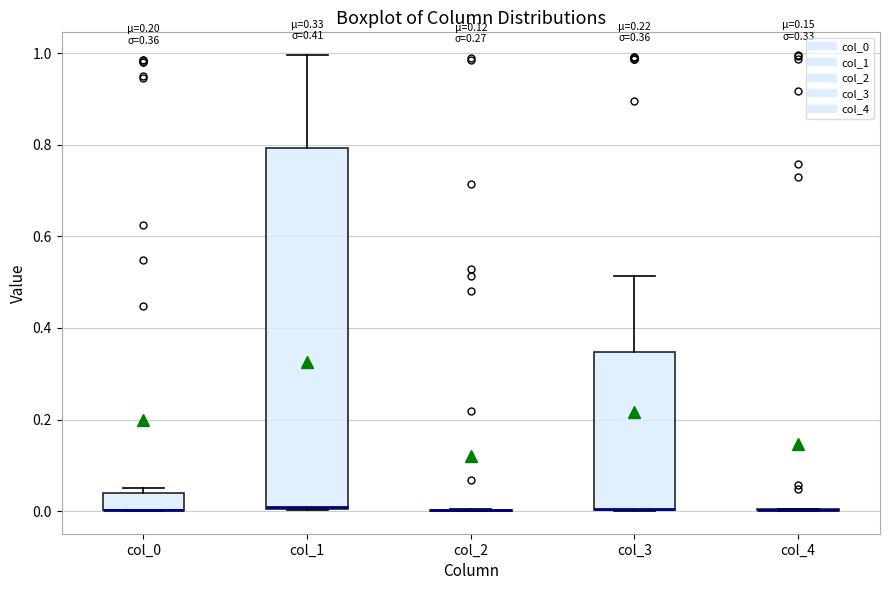

Comparing the boxes themselves (not the whiskers), which one is the tallest?

col_1